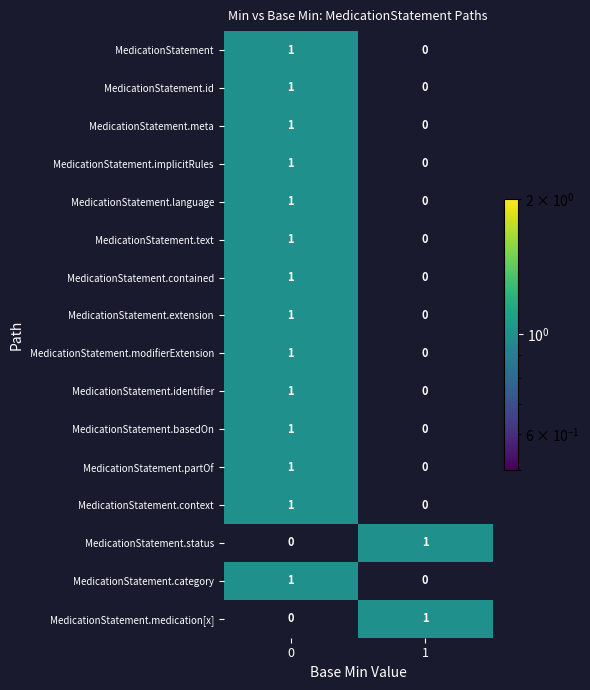

List the labels in order of MedicationStatement.implicitRules value, largest first.

0, 1